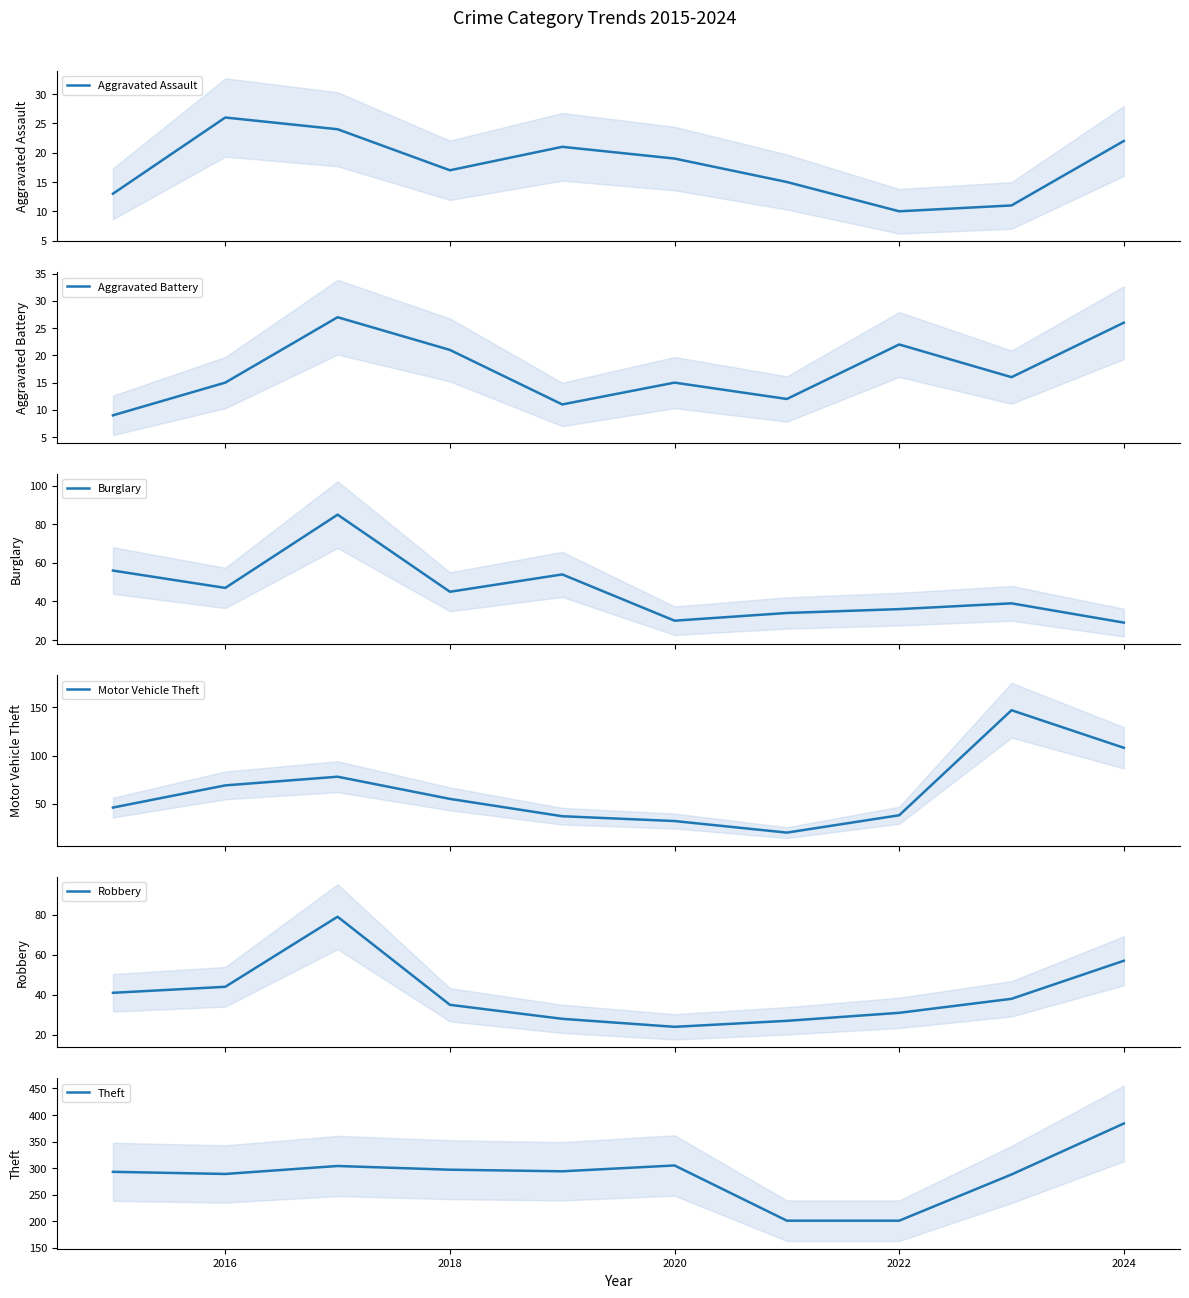

True or false: Theft has a value of 186 at 2020.

False